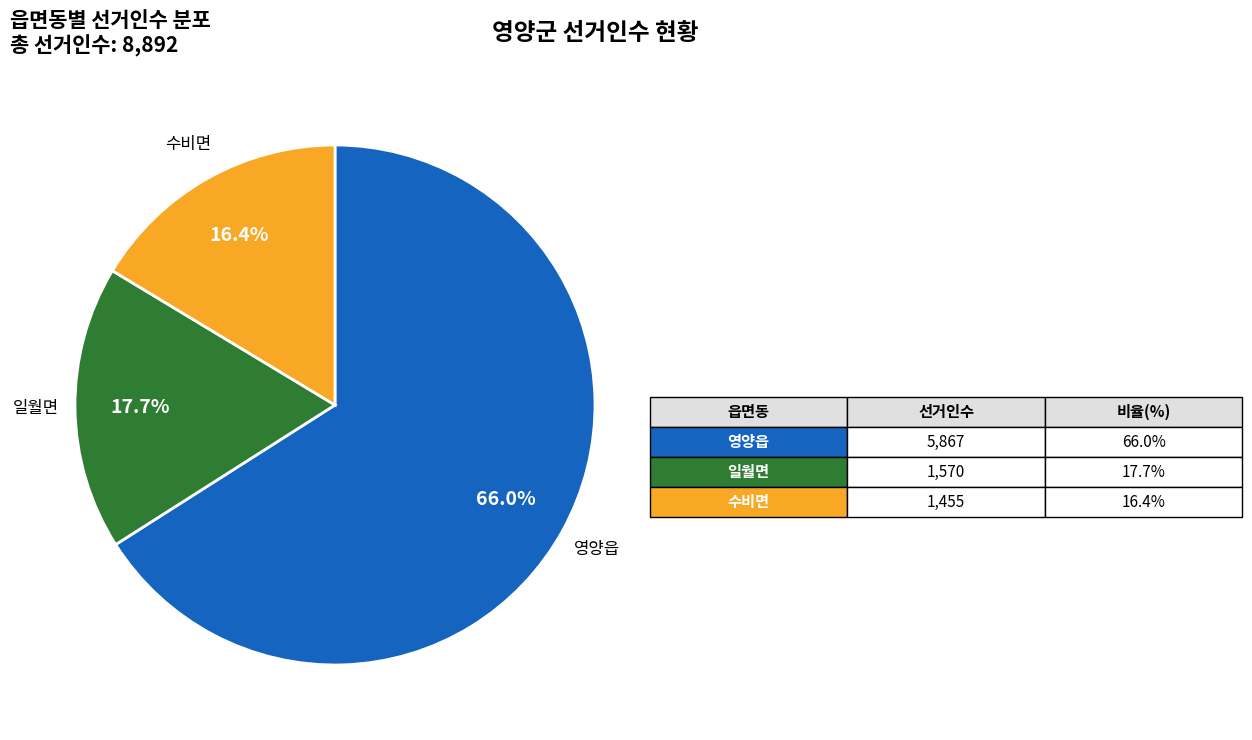

Does any single category account for the majority?

Yes